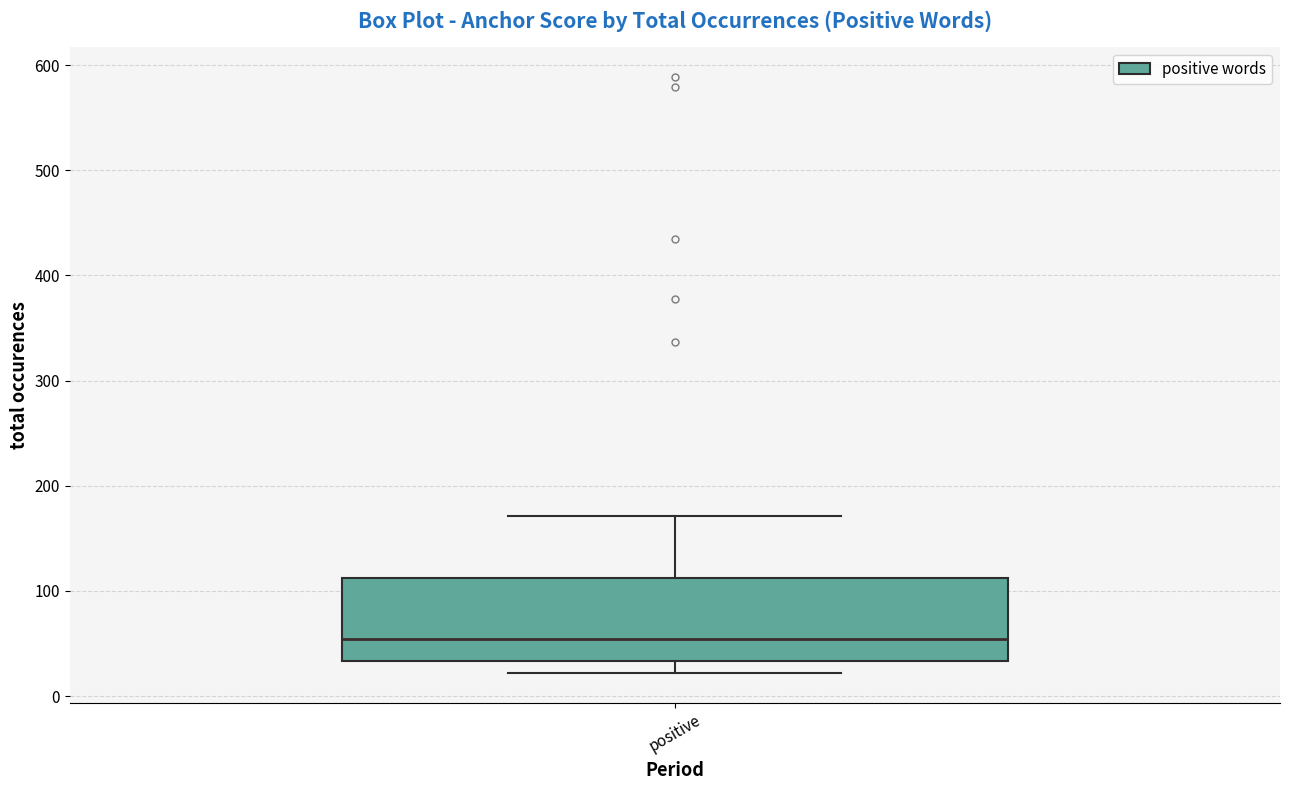

Transcribe this box plot: give where the median line is, the range the box spans, and where the two whiskers end, as read against the y-axis. The values are not printed on the chart, so give them approximately, as read against the axis.

median 50, box 30 to 110, whiskers 20 to 170